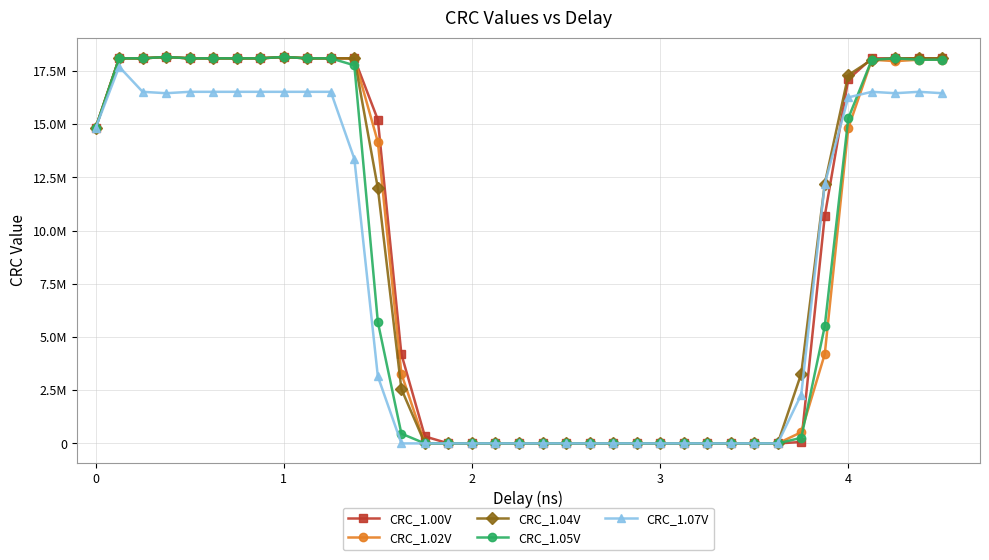

True or false: CRC_1.00V and CRC_1.02V cross at least once.

True